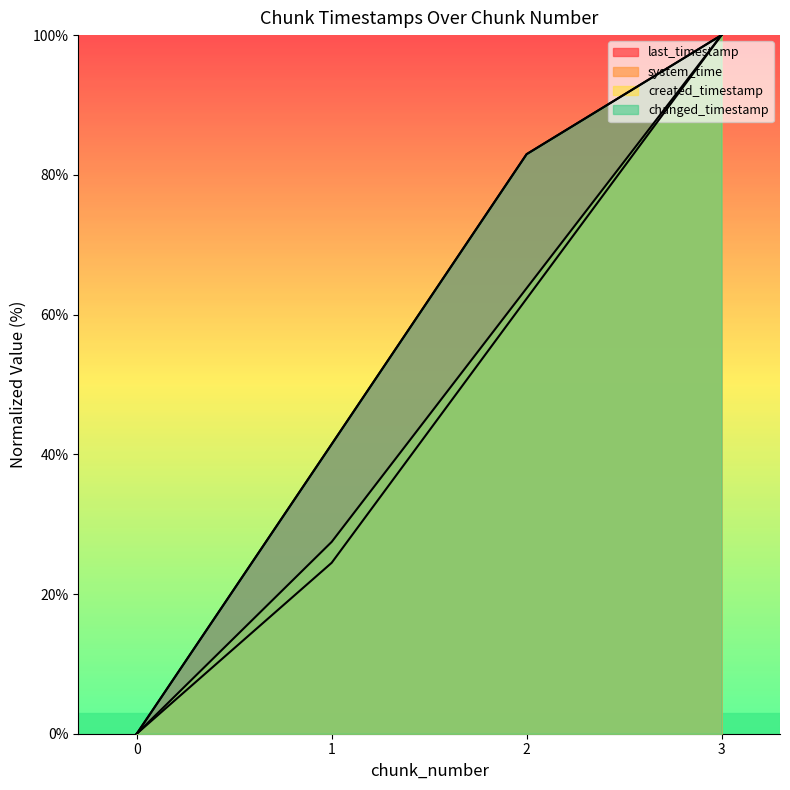

True or false: changed_timestamp and last_timestamp cross at least once.

False